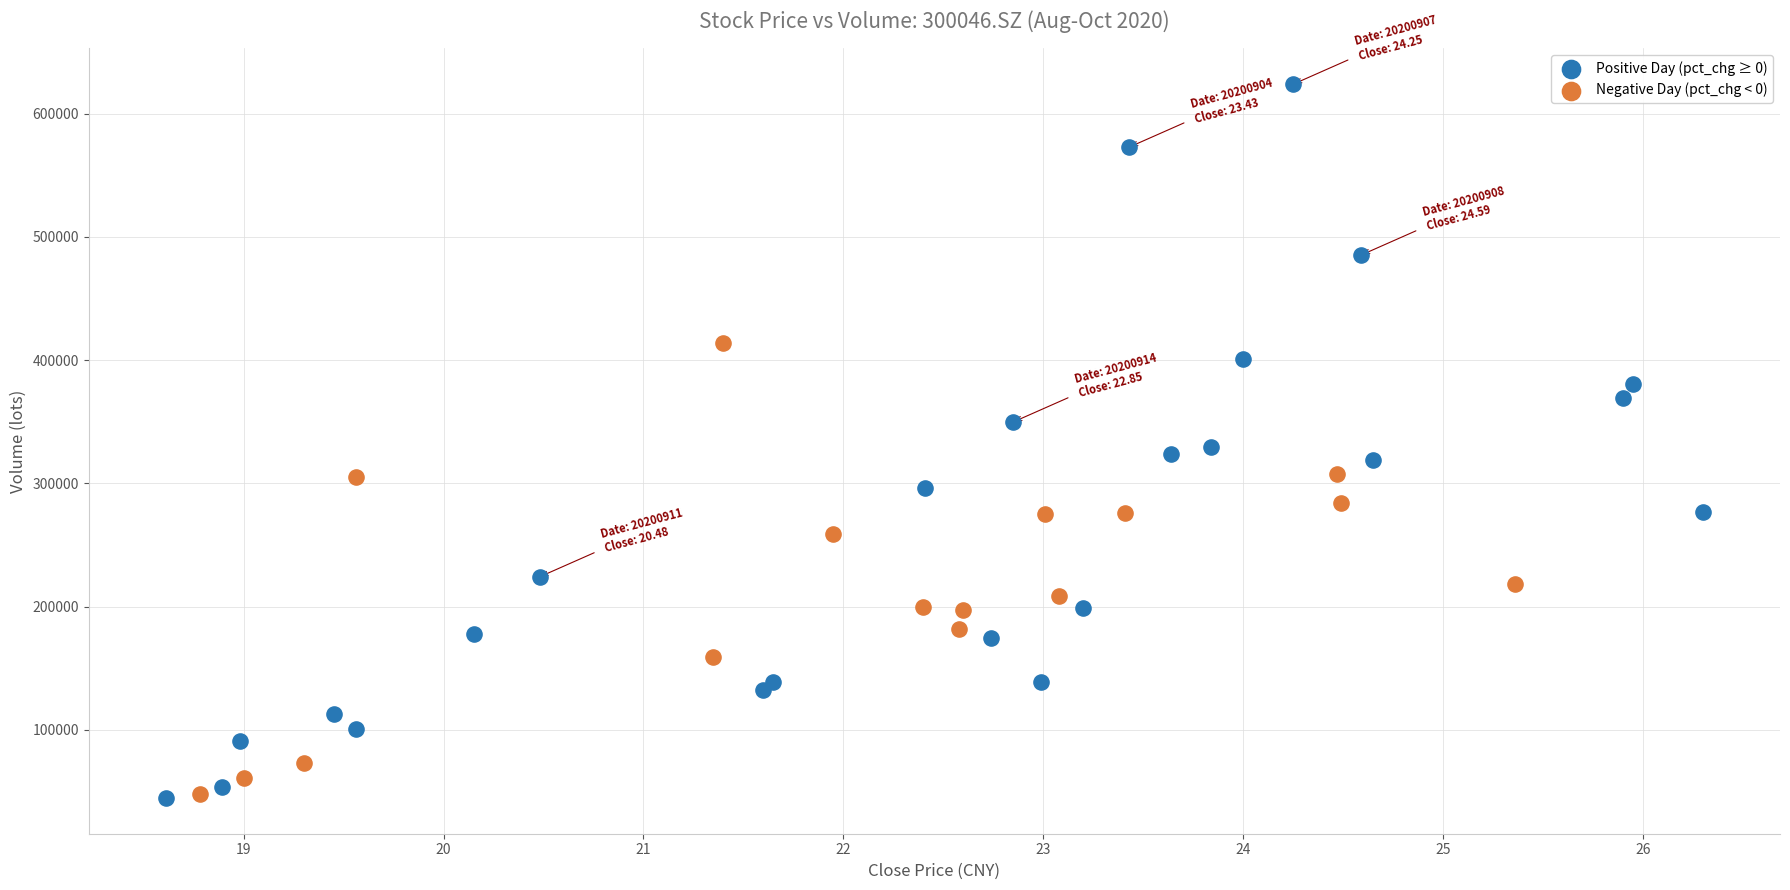

Which series reaches the maximum Y coordinate?

Positive Day (pct_chg ≥ 0)